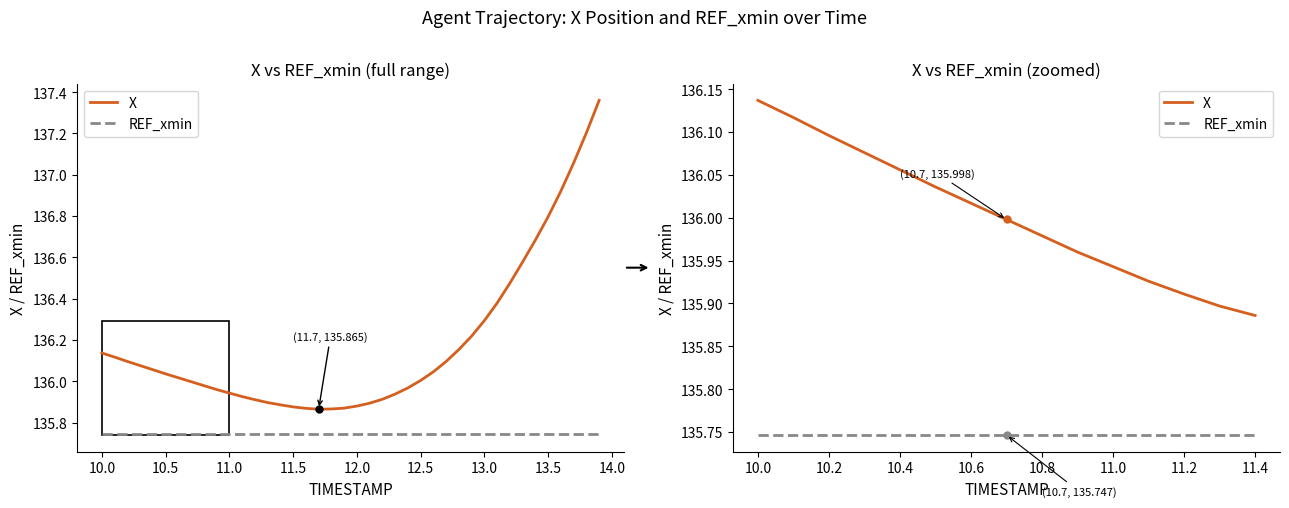

True or false: REF_xmin and X cross at least once.

False